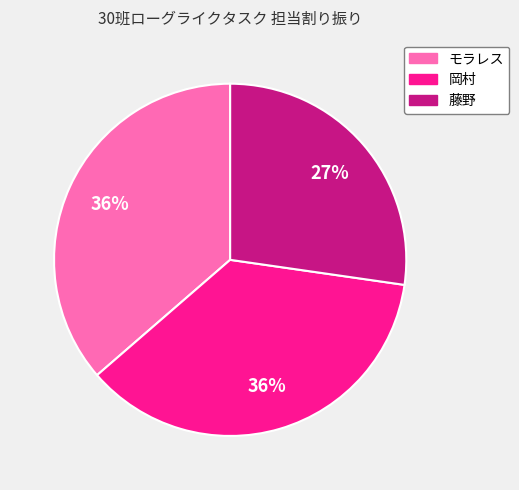

What percentage is the モラレス slice, to the nearest percent?

36%